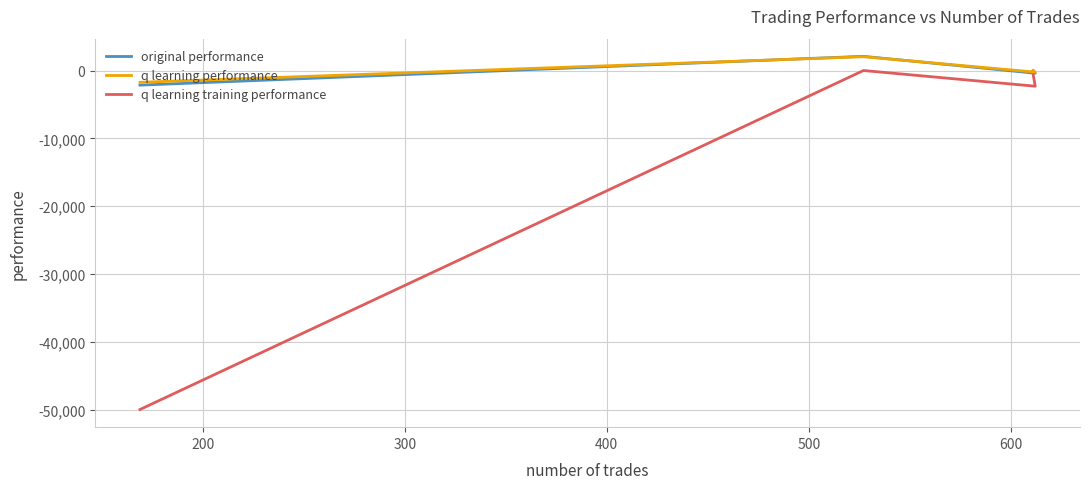

Rank the series by their maximum value, from lowest to highest.

q learning training performance, q learning performance, original performance